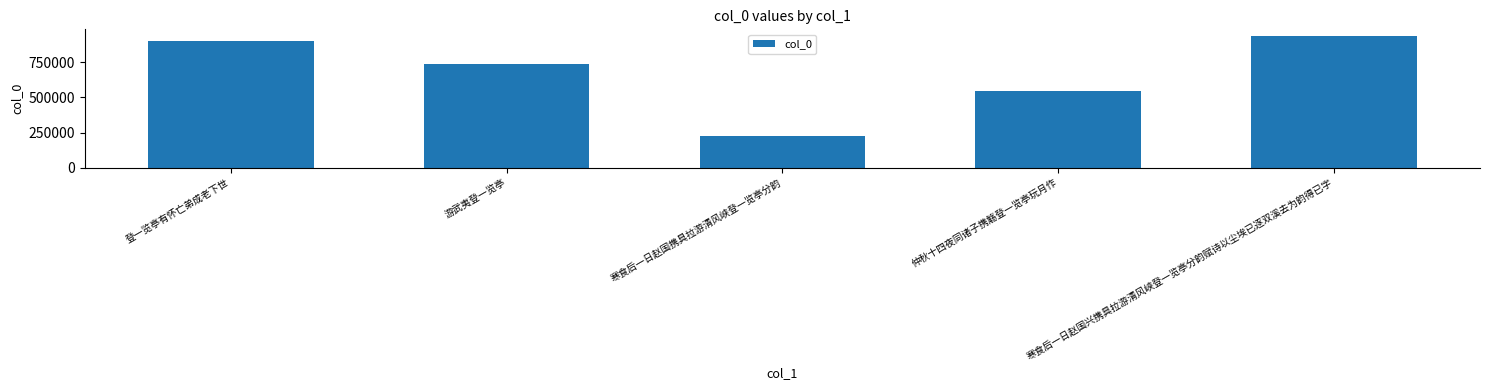

What is the difference between the maximum and minimum values?

716738